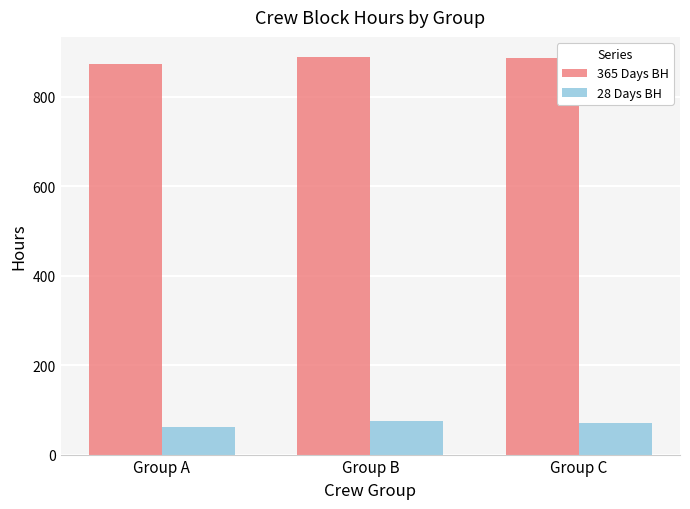

How many groups of bars are there?

3